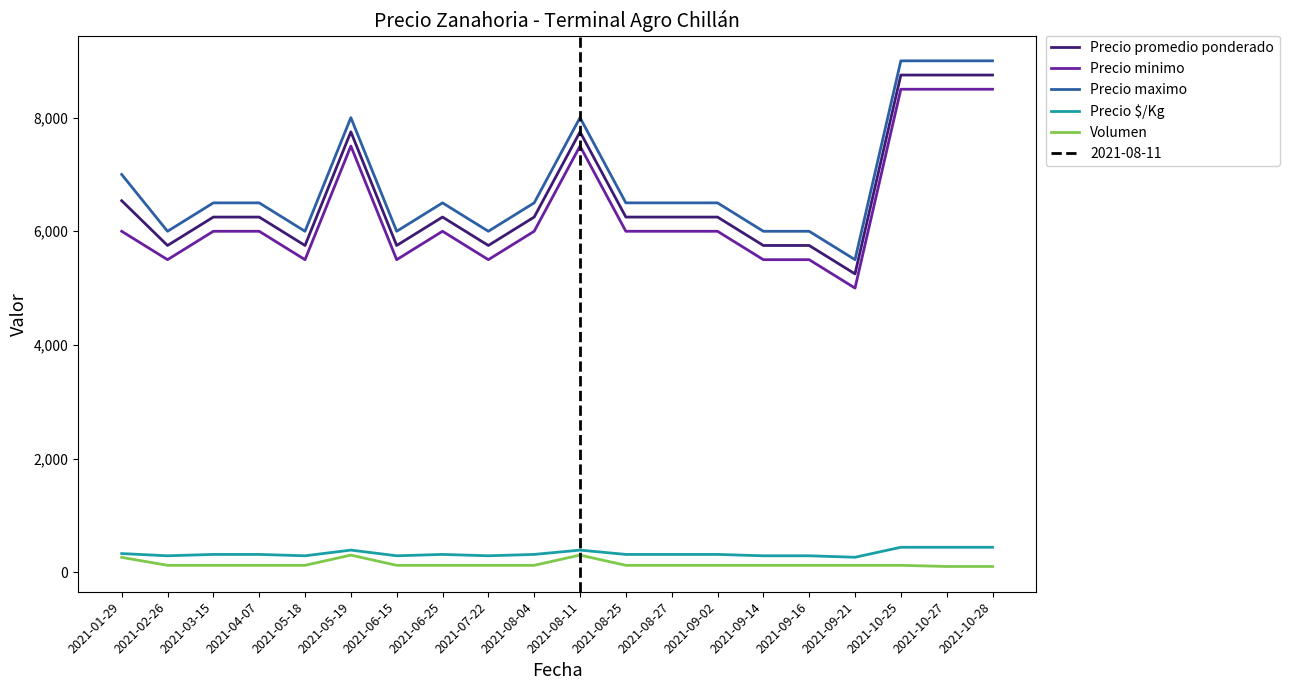

At how many categories does at least one series exceed 6971?

6